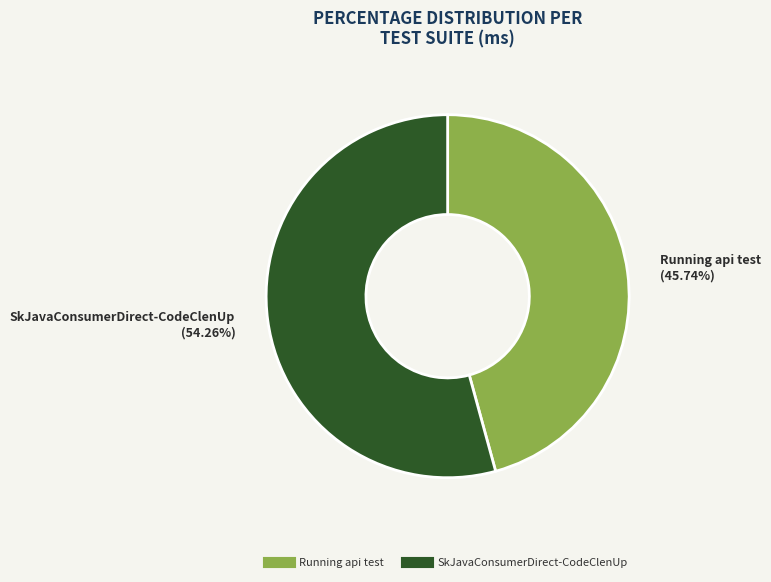

True or false: Running api test accounts for 37% of the total.

False